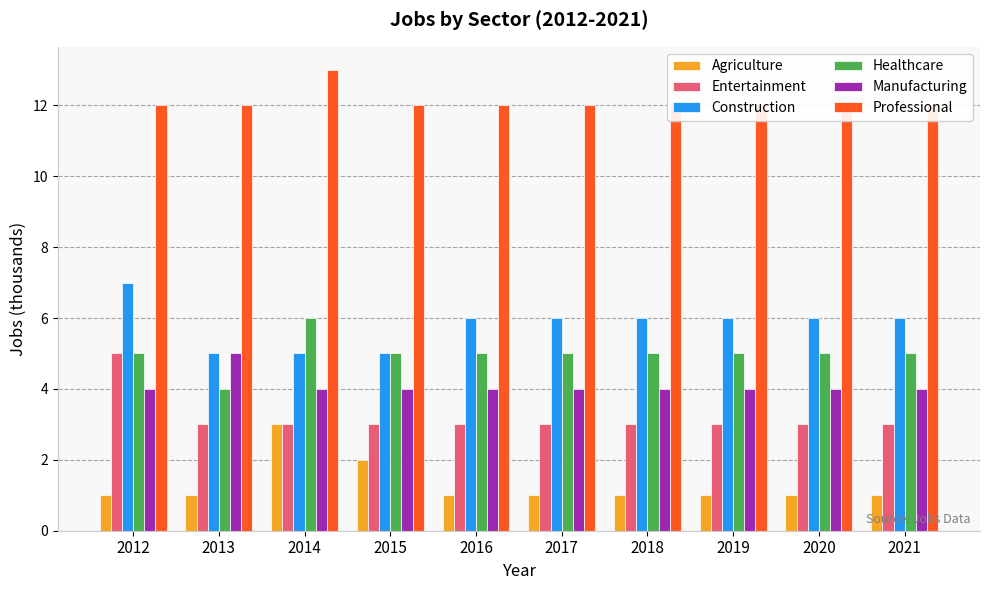

What is the maximum value for Healthcare?

6